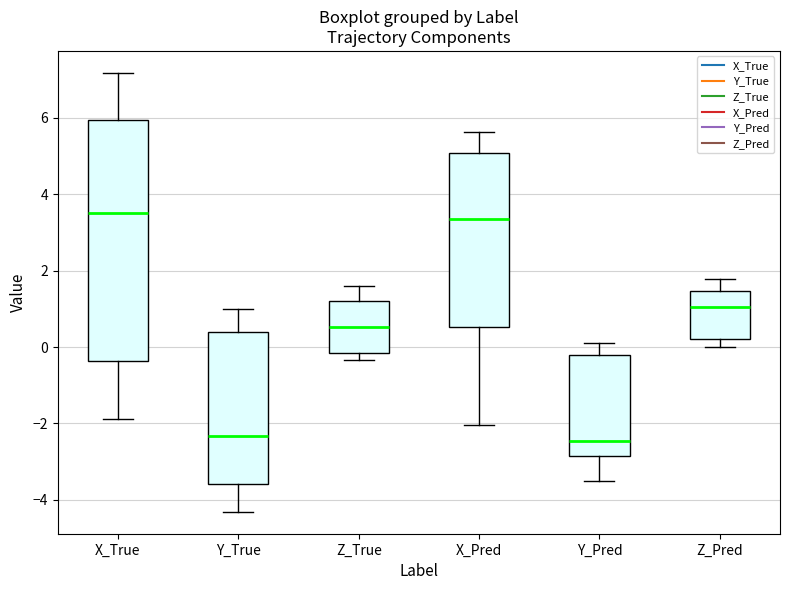

Reading left to right, read every box against the y-axis: the position of its median line, the range the box covers, and the ends of its whiskers. The values are not printed on the chart, so give them approximately, as read against the axis.

X_True: median 3.6, box -0.4 to 6.0, whiskers -1.8 to 7.2
Y_True: median -2.4, box -3.6 to 0.4, whiskers -4.4 to 1.0
Z_True: median 0.6, box -0.2 to 1.2, whiskers -0.4 to 1.6
X_Pred: median 3.4, box 0.6 to 5.0, whiskers -2.0 to 5.6
Y_Pred: median -2.4, box -2.8 to -0.2, whiskers -3.4 to 0.0
Z_Pred: median 1.0, box 0.2 to 1.4, whiskers 0.0 to 1.8